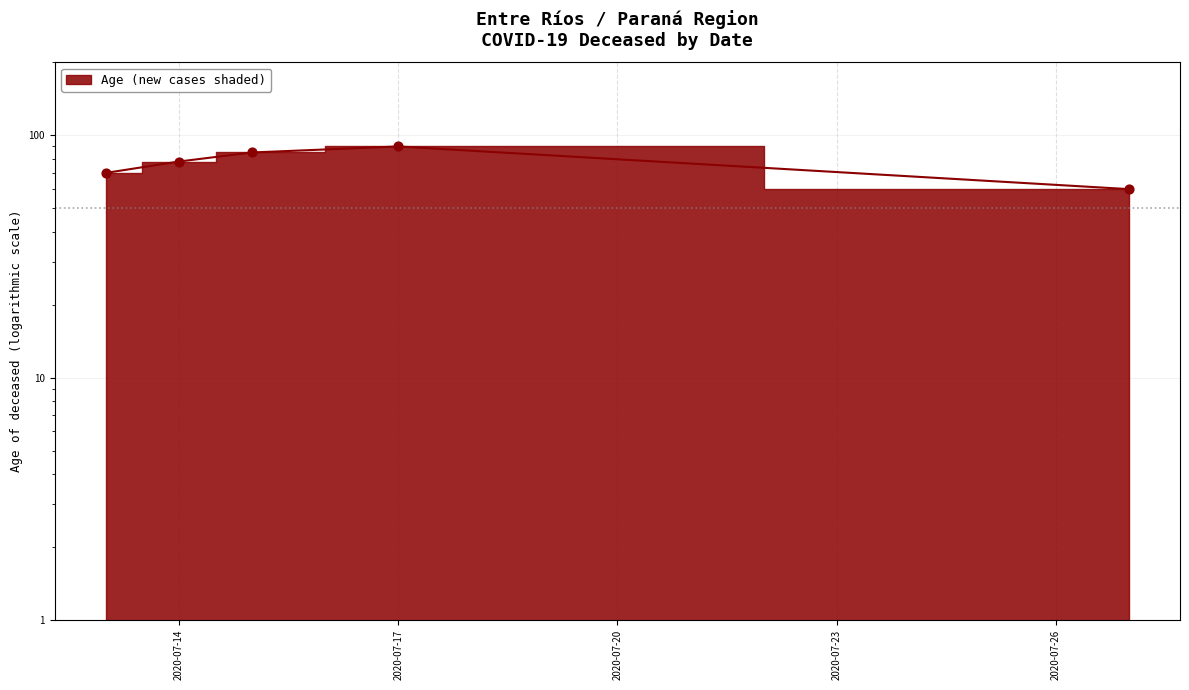

Which has a higher value, 2020-07-17 or 2020-07-14?

2020-07-17